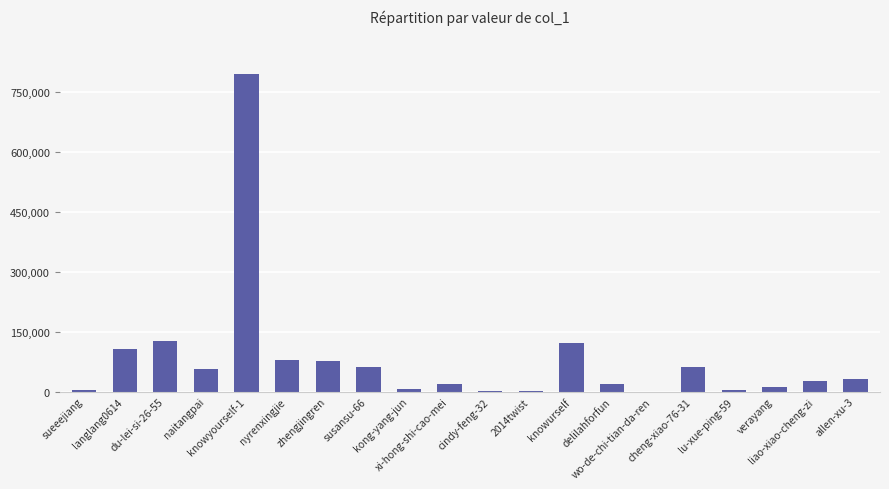

What is the maximum value shown in the chart?

795582